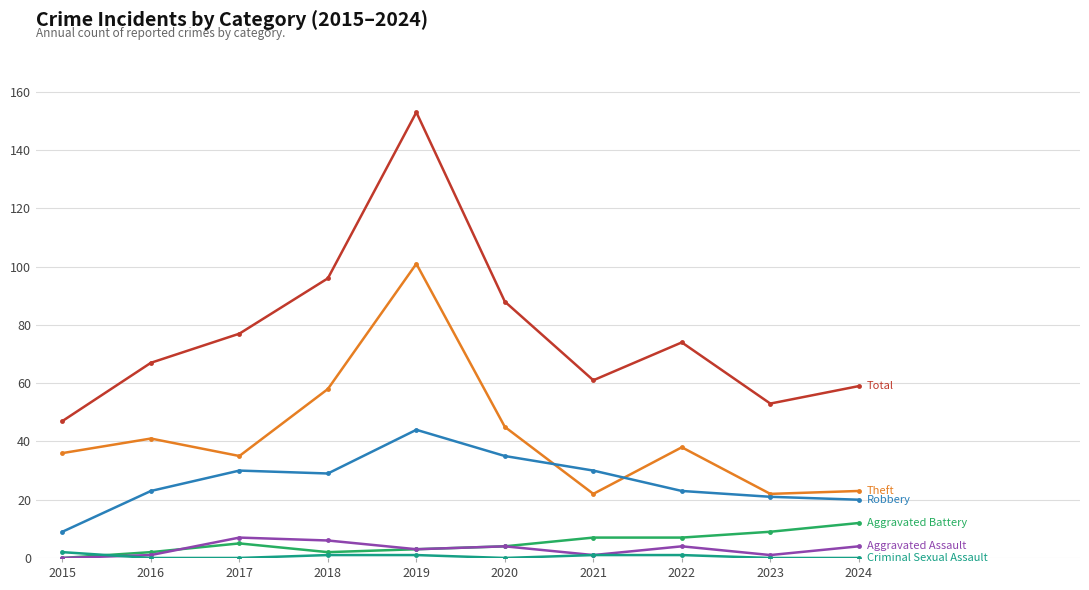

What is the difference between the highest and lowest values at 2024?

59